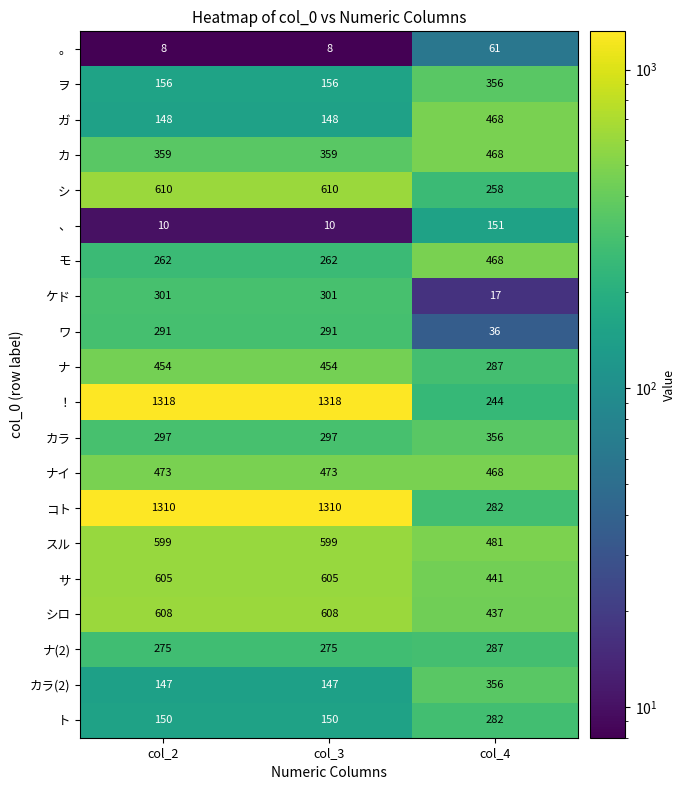

Count the number of data series in this chart.

20